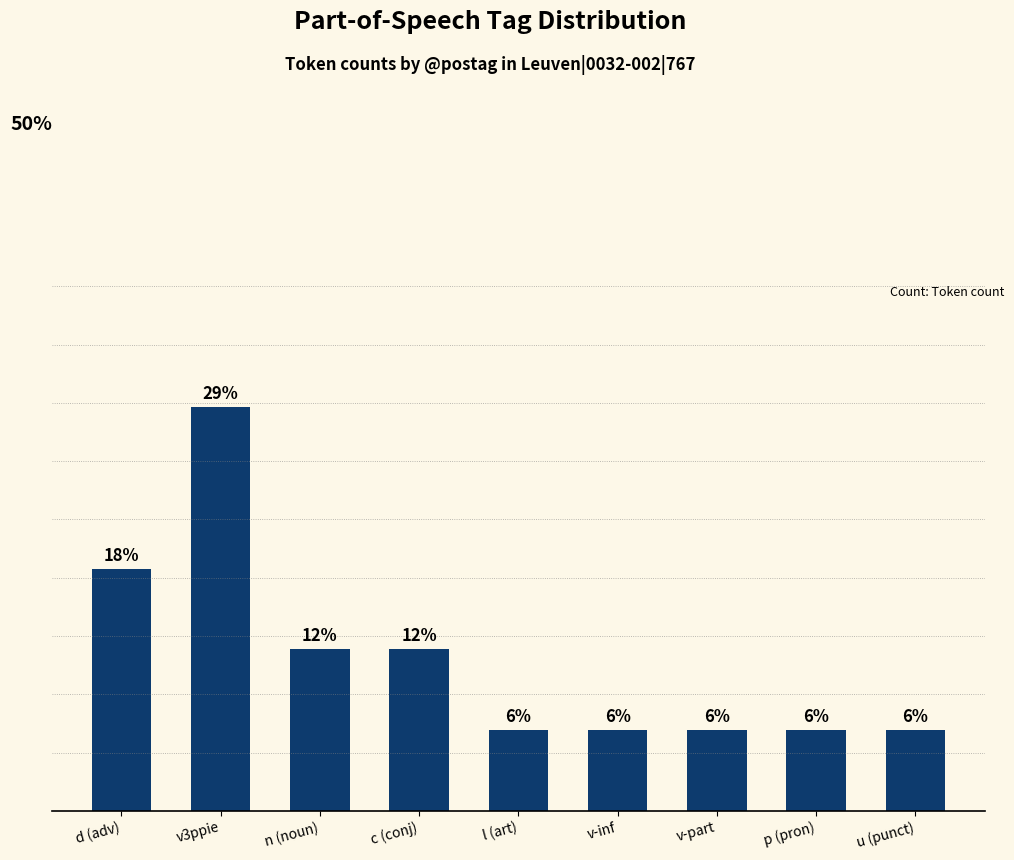

The chart shows a value of 3 at c (conj). True or false?

False